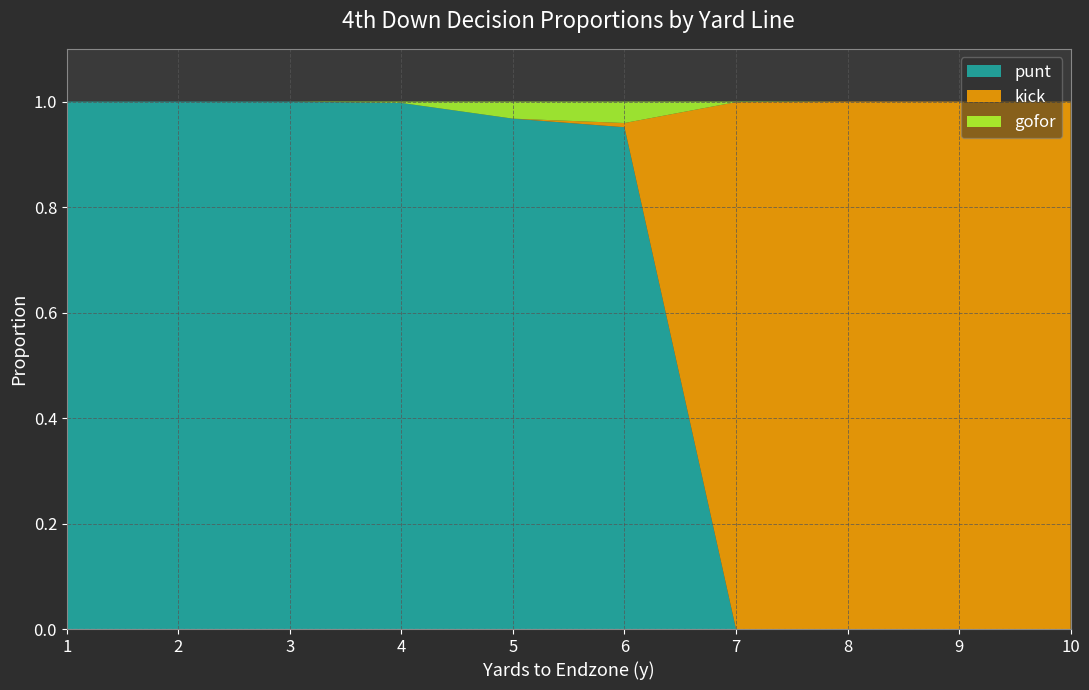

Reading right to left, list all the values displayed in this chart.

punt: 0.0	0.0	0.0	0.0	1.0	1.0	1.0	1.0	1.0	1.0
kick: 1.0	1.0	1.0	1.0	0.0	0.0	0.0	0.0	0.0	0.0
gofor: 0.0	0.0	0.0	0.0	0.0	0.0	0.0	0.0	0.0	0.0